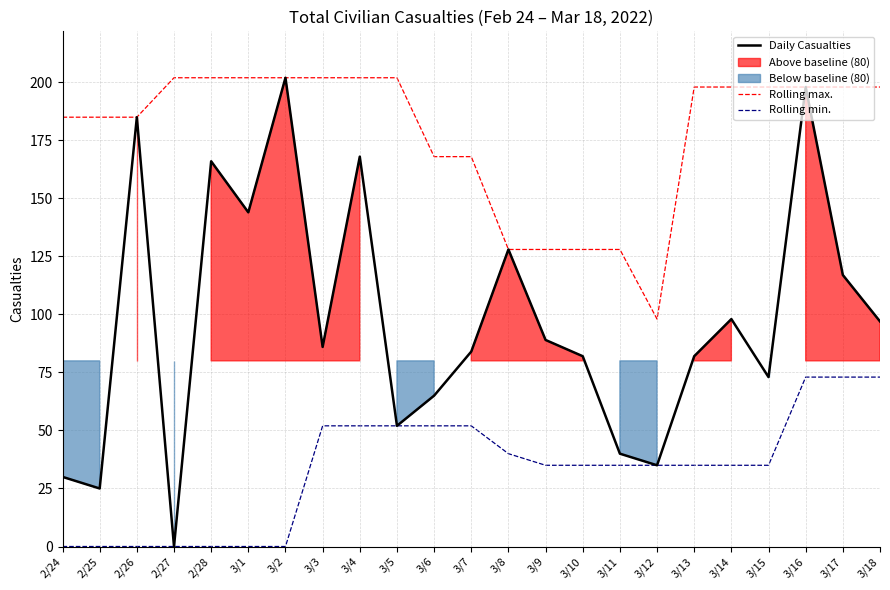

Does the chart display data point markers on the line(s)?

No